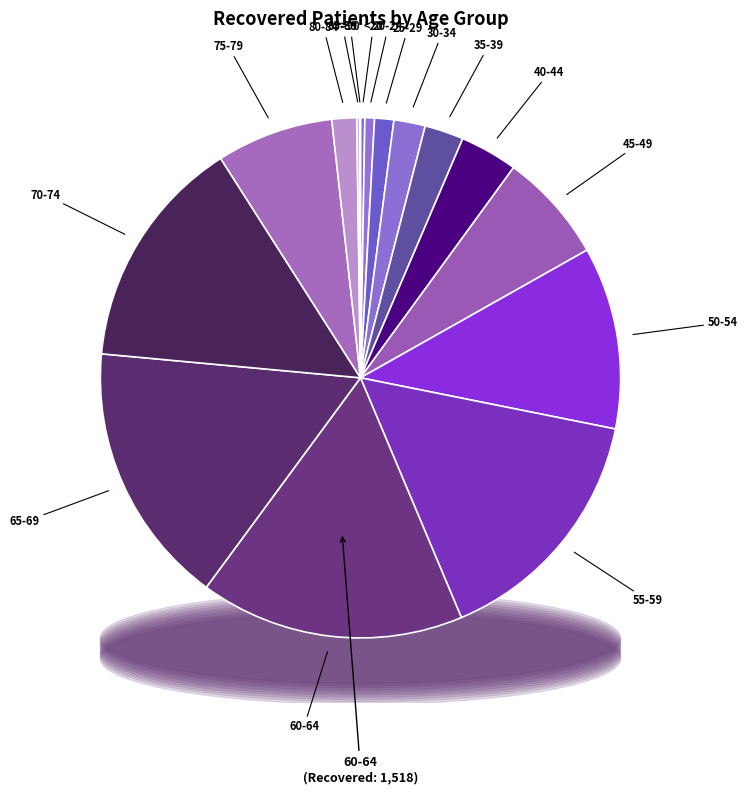

What percentage is NOT represented by 65-69?

83.6%